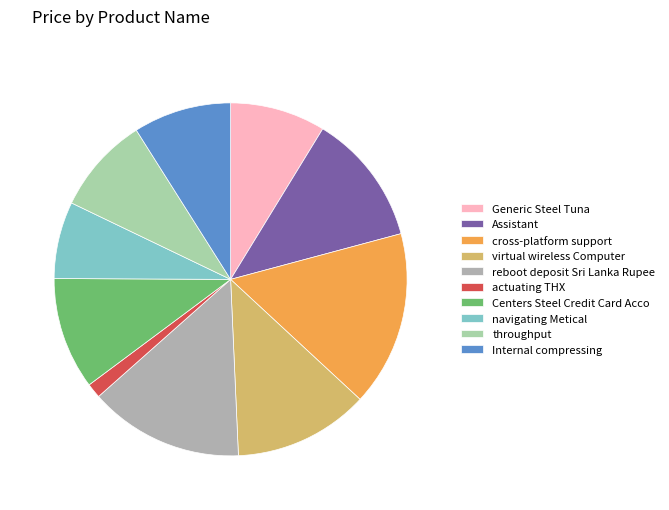

To the nearest percent, what percentage of the pie is navigating Metical?

7%